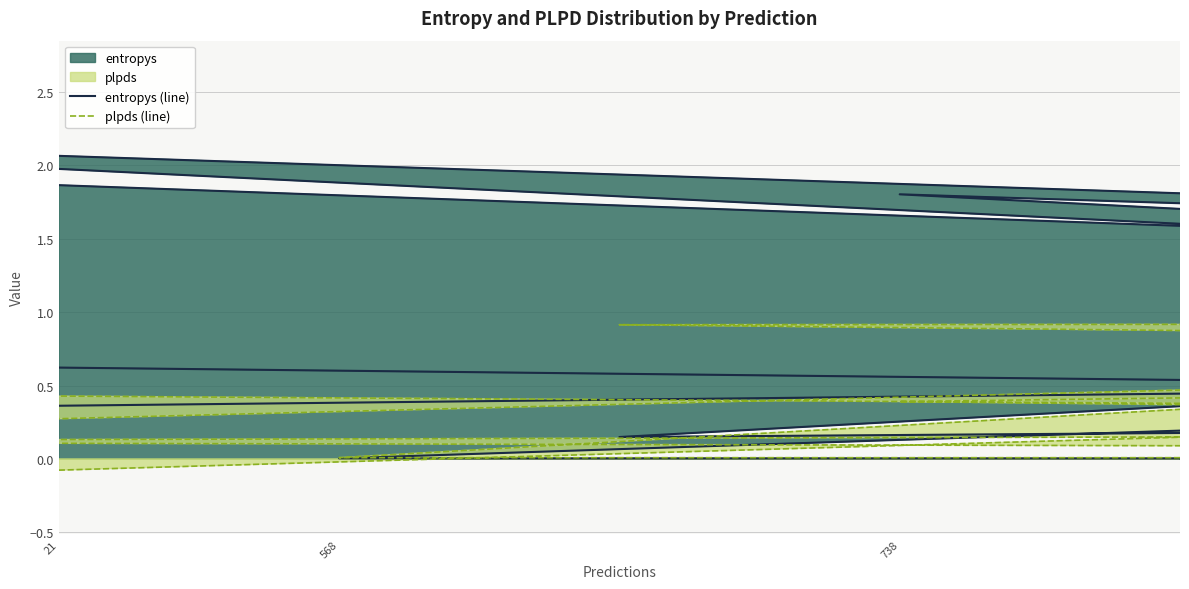

True or false: plpds (line) and entropys (line) intersect in this chart.

True